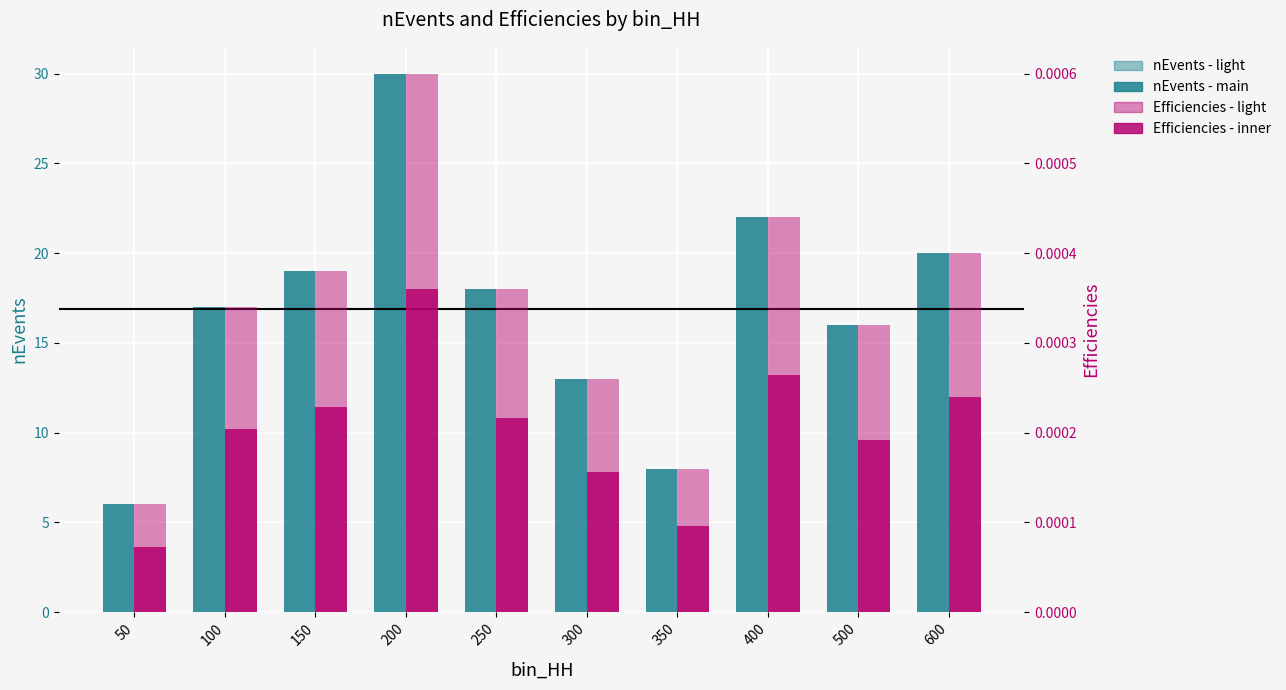

True or false: Efficiencies has a value of 0.0 at 100.

True